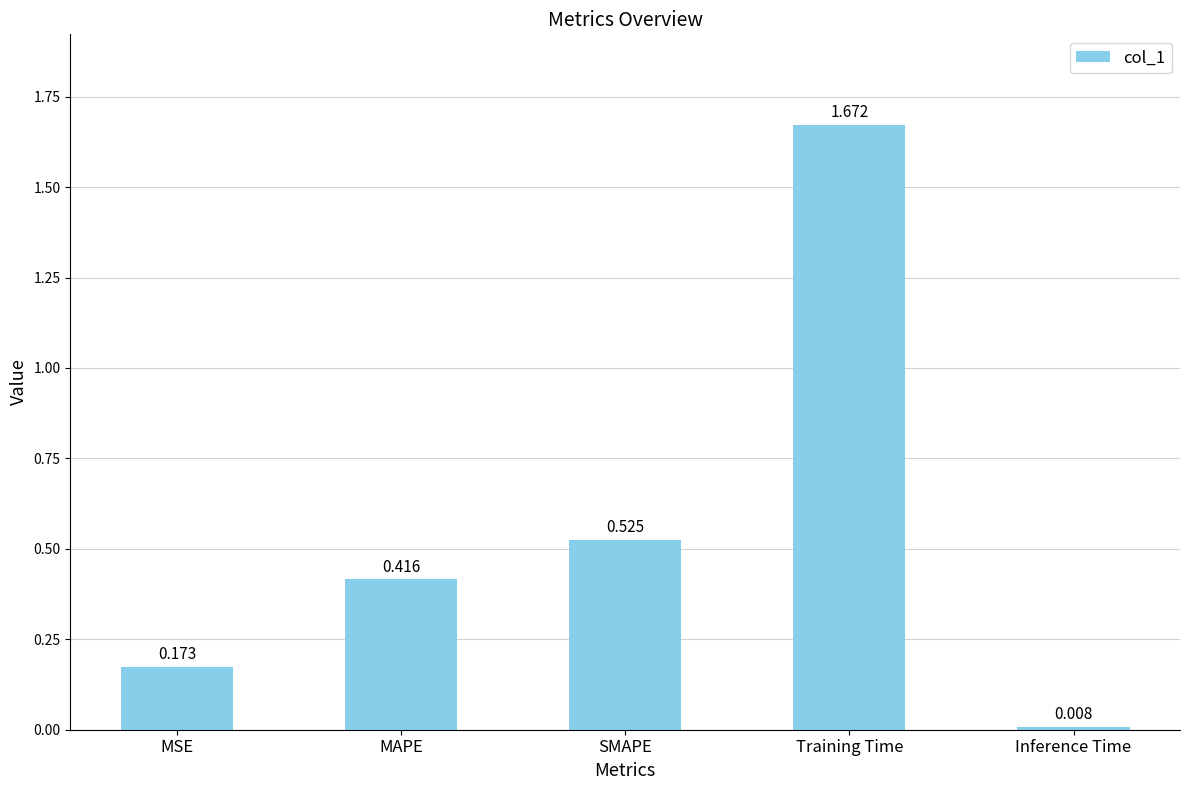

What is the label of the 1st bar from the right?

Inference Time